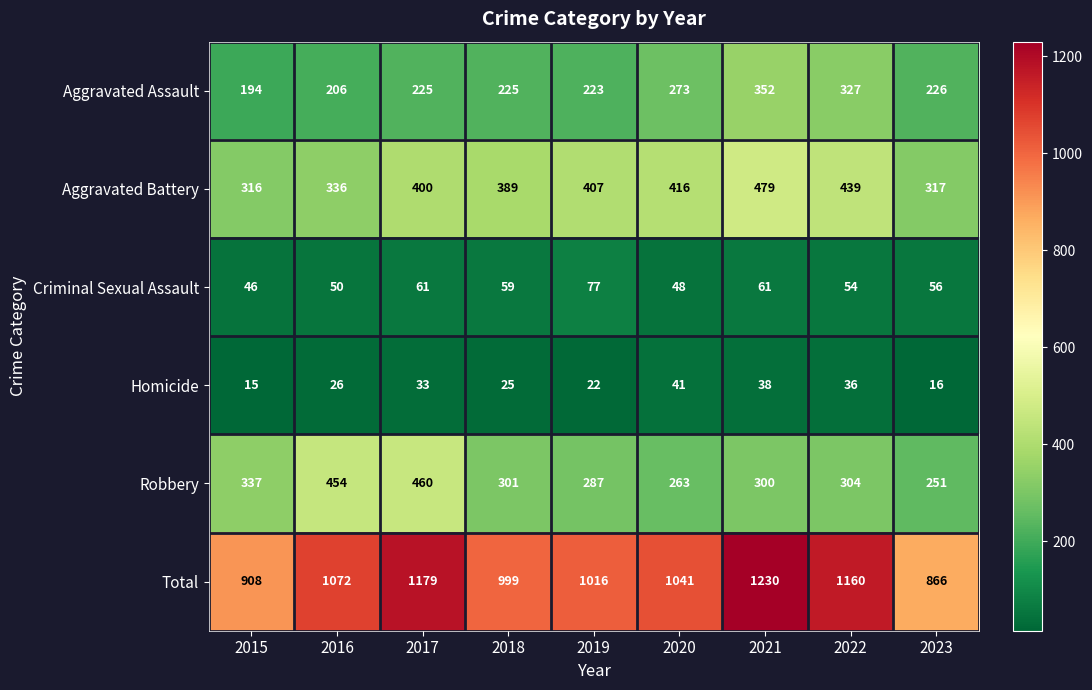

The Robbery series shows 300 at 2021. True or false?

True